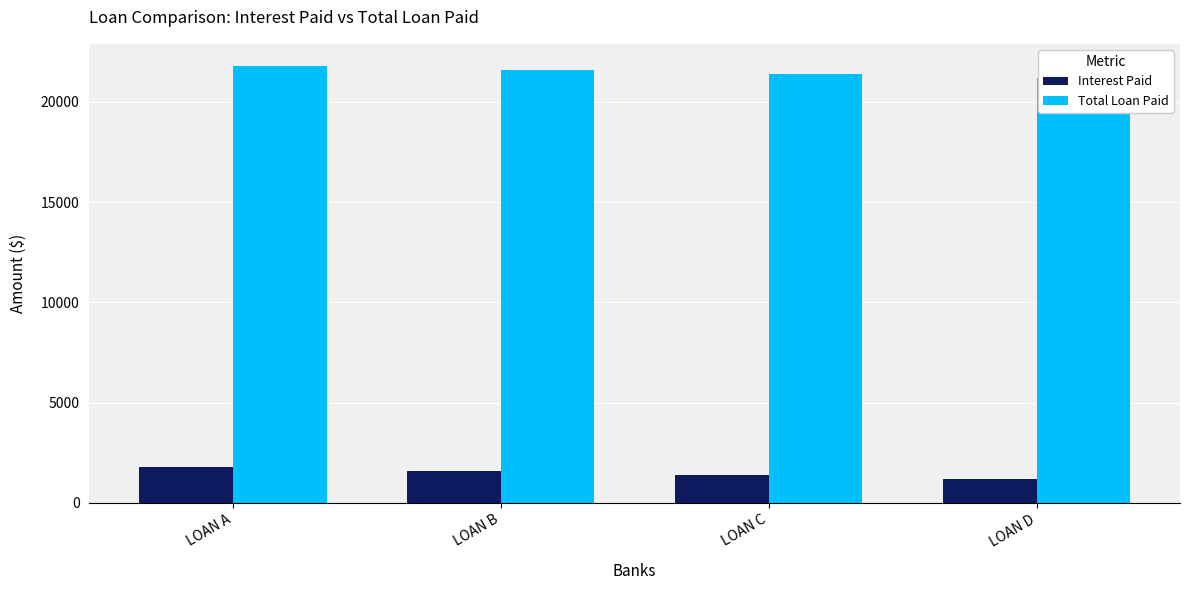

Between LOAN B and LOAN C, which series saw the biggest shift?

Interest Paid